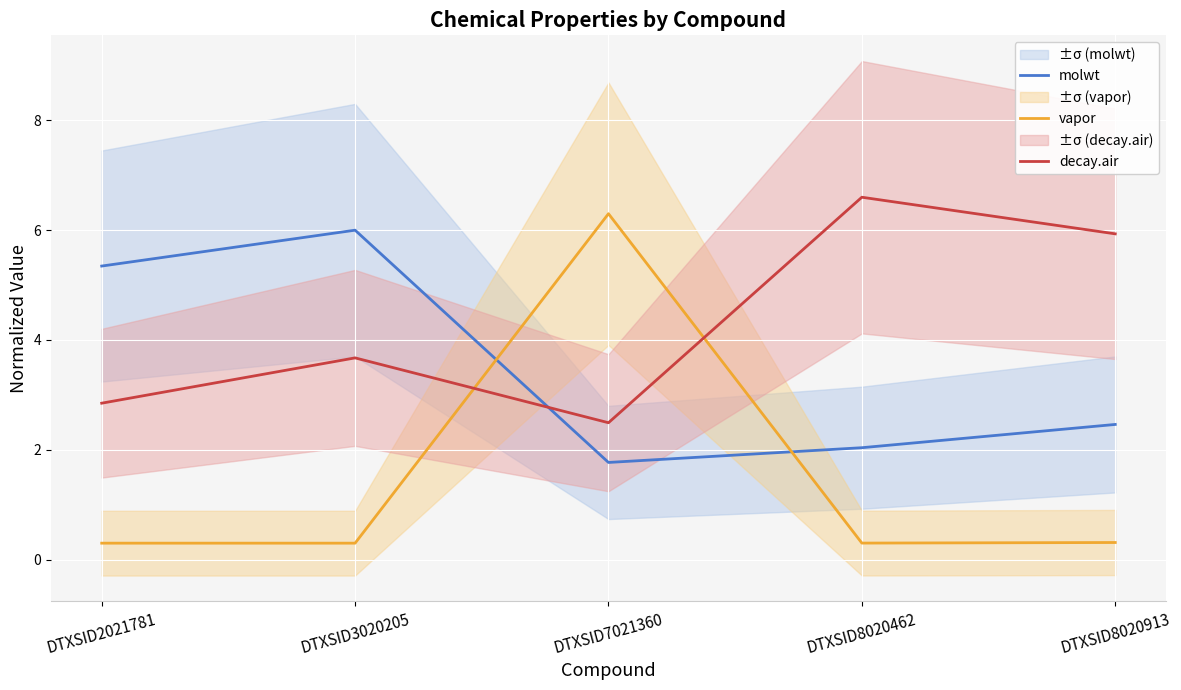

Reading left to right, transcribe all the data shown in this chart.

molwt: DTXSID2021781=5.3	DTXSID3020205=6.0	DTXSID7021360=1.8	DTXSID8020462=2.0	DTXSID8020913=2.5
vapor: DTXSID2021781=0.3	DTXSID3020205=0.3	DTXSID7021360=6.3	DTXSID8020462=0.3	DTXSID8020913=0.3
decay.air: DTXSID2021781=2.8	DTXSID3020205=3.7	DTXSID7021360=2.5	DTXSID8020462=6.6	DTXSID8020913=5.9